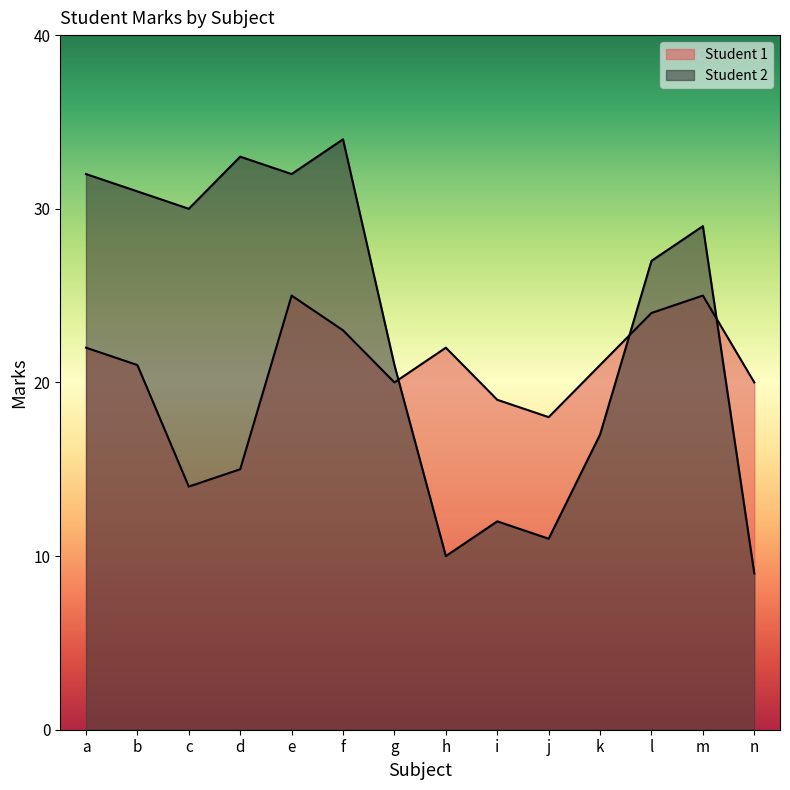

What is the sum of the Student 1 values at k and b?

42